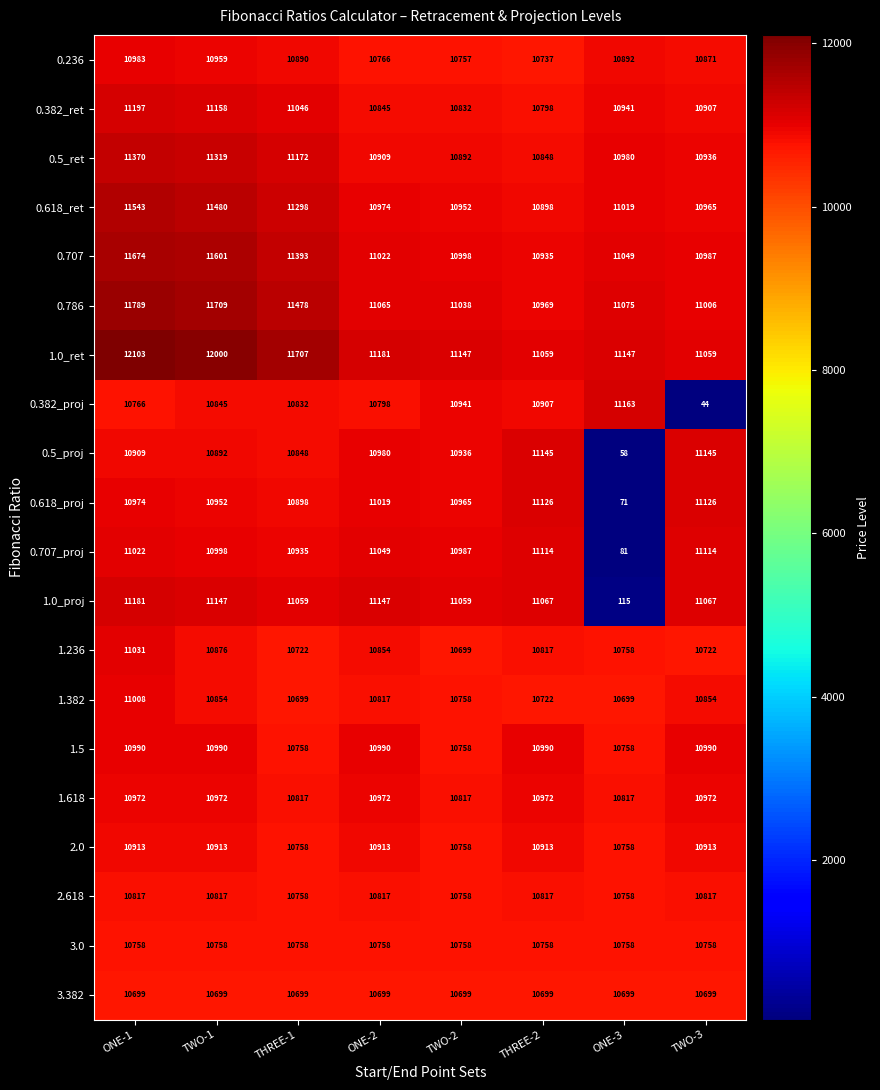

True or false: 3.0 has a value of 15447 at ONE-2.

False